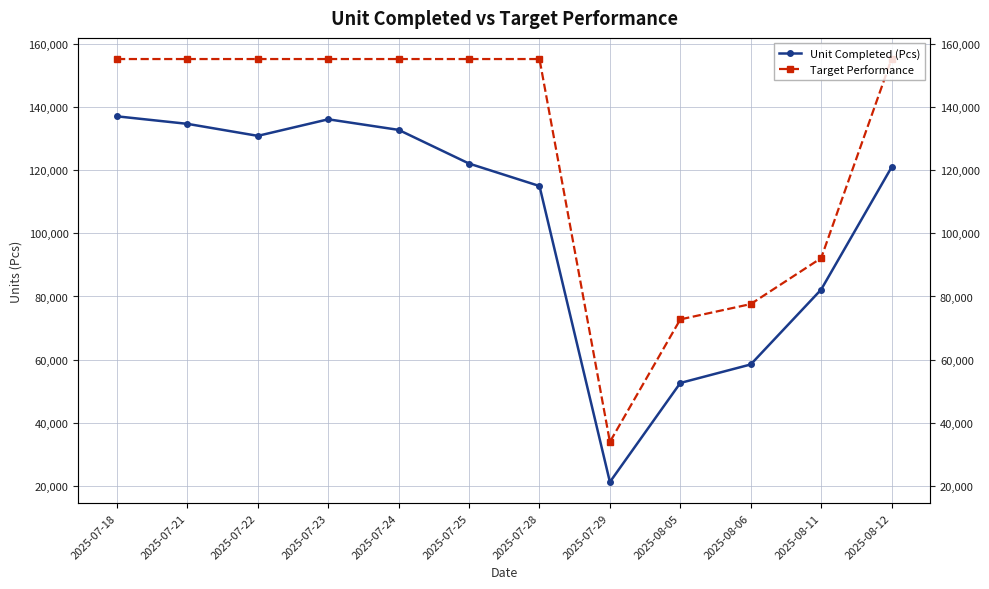

True or false: Target Performance has a value of 155200 at 2025-07-18.

True